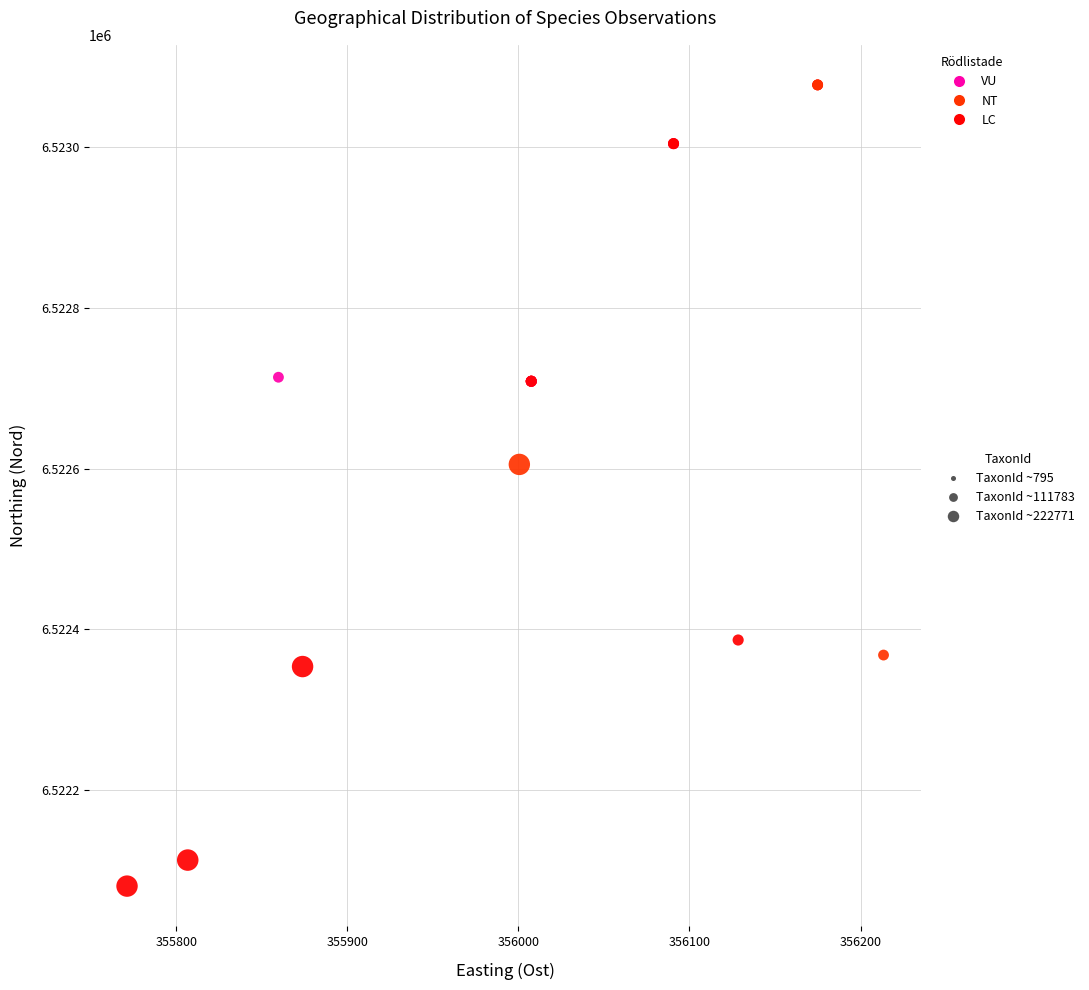

What Y value in the scatter plot is closest to 6522579?

6522605.3